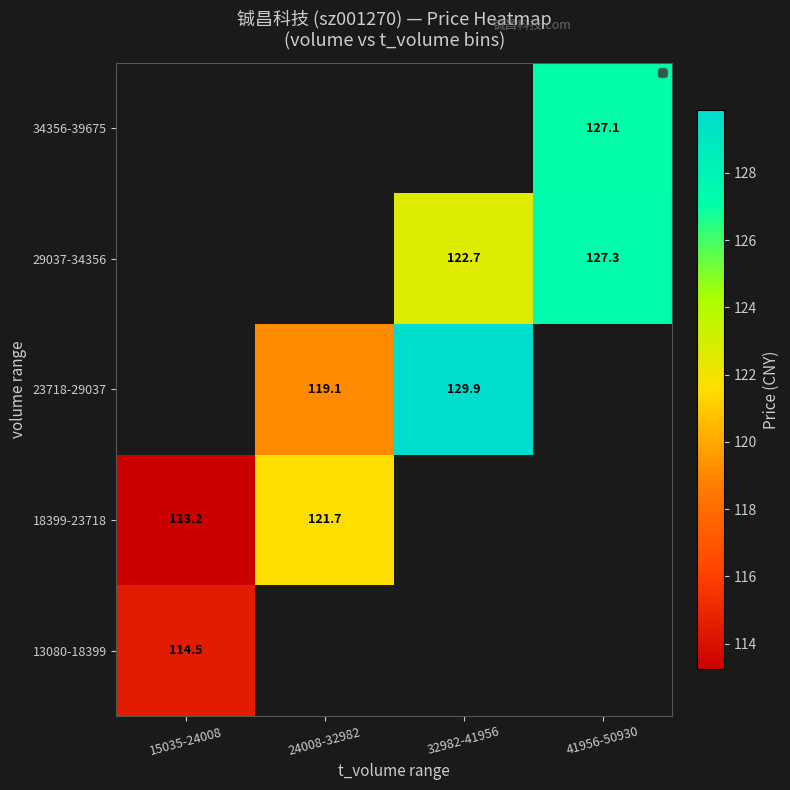

Which series has the largest range (max minus min)?

18399-23718